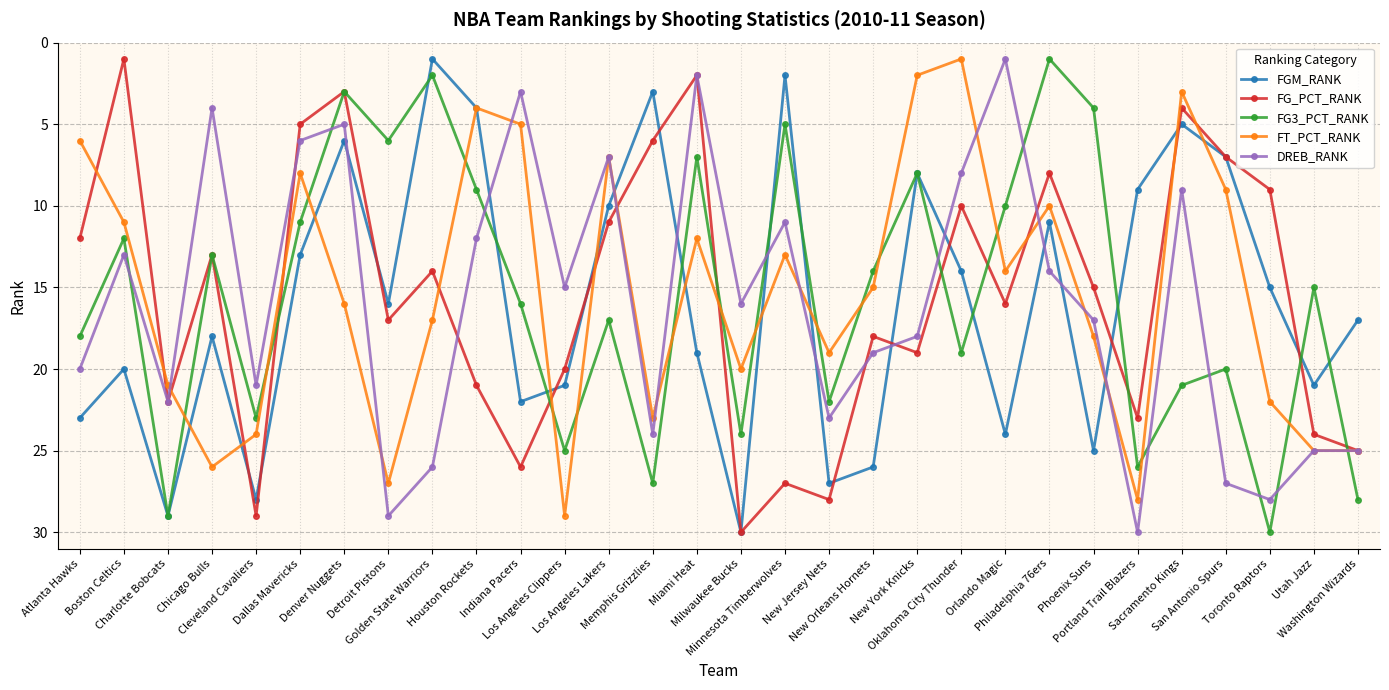

How many lines are shown in the chart?

5